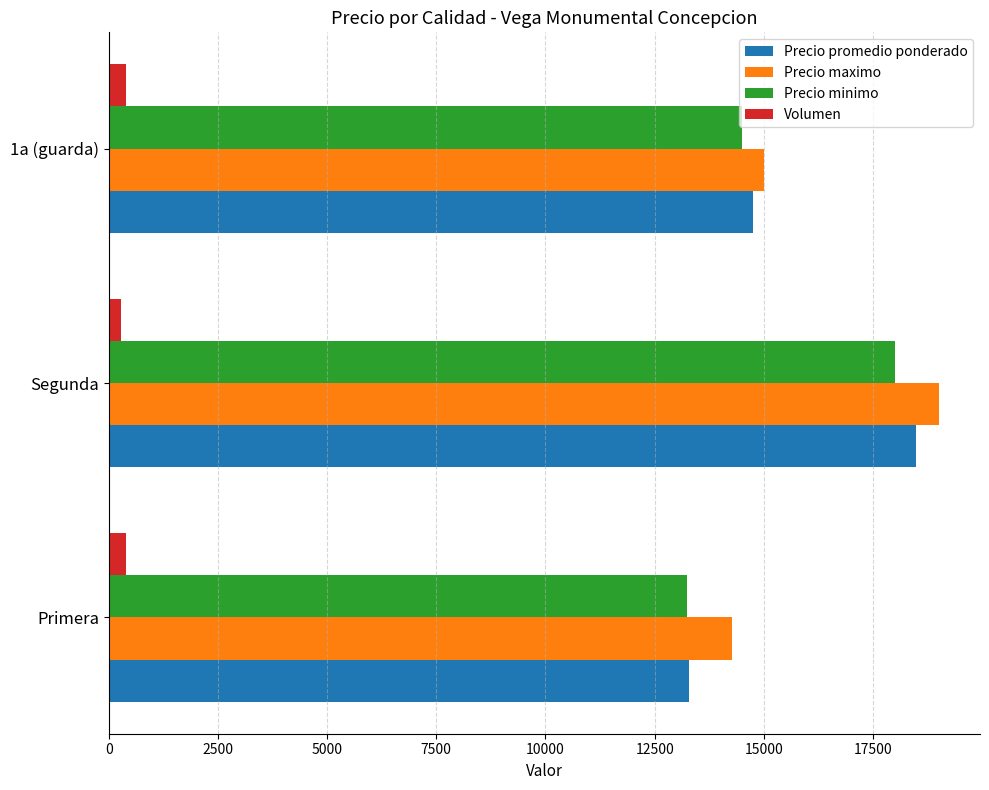

Which category has the highest value across all series?

Segunda